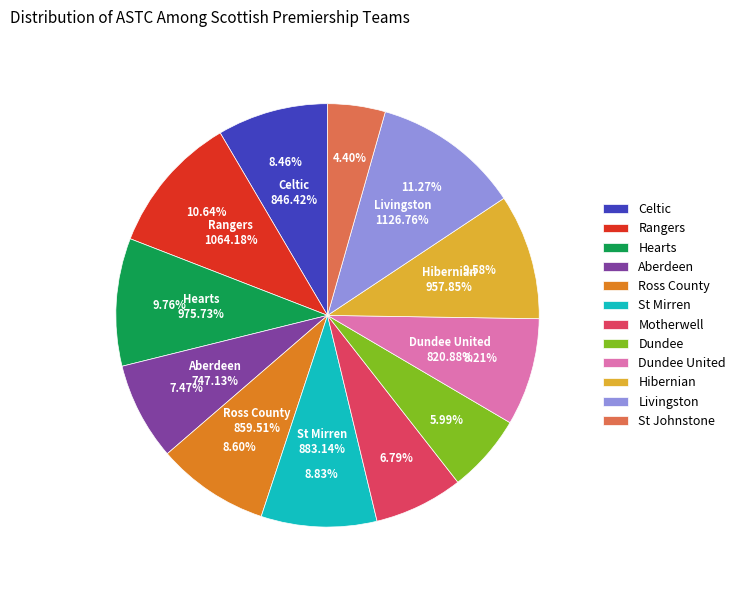

Does Ross County account for over 50% of the chart?

No